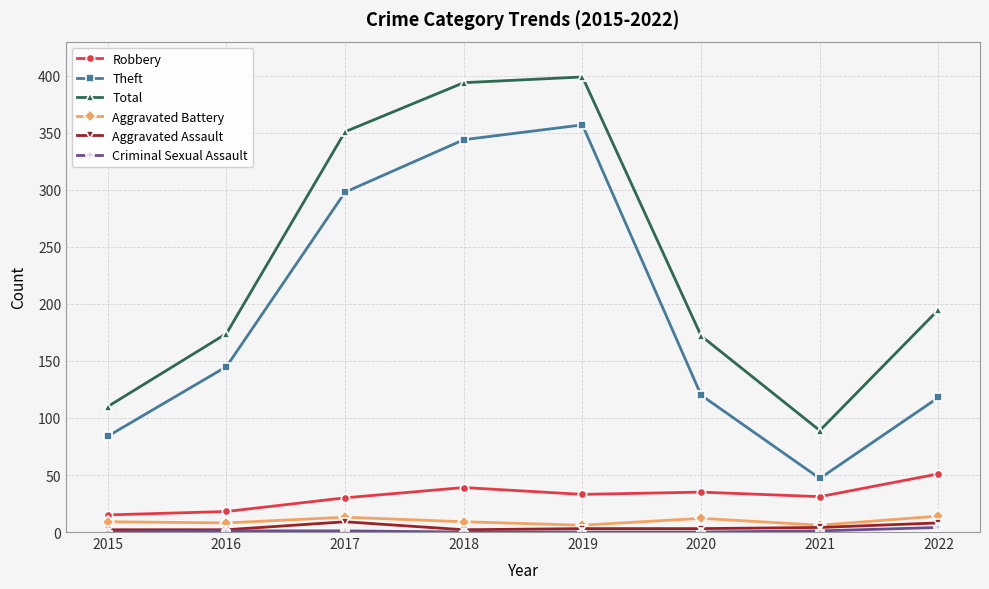

Is it true that Theft equals 118 at 2022?

True